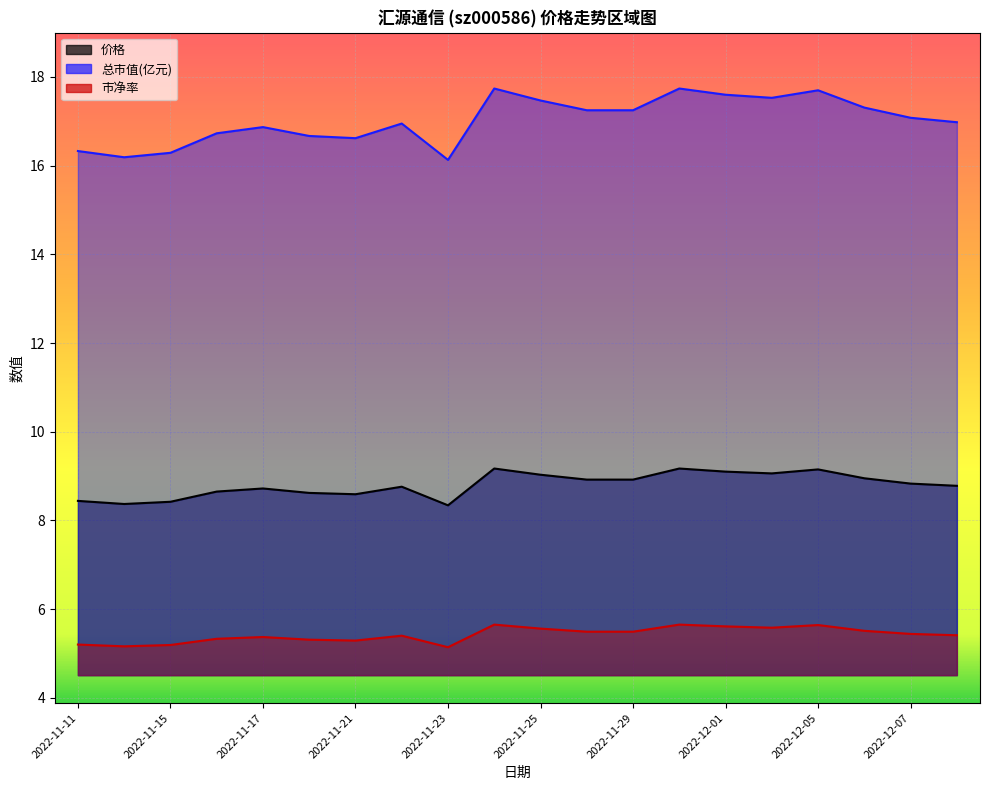

What is the label of the 6th point from the right?

2022-12-01